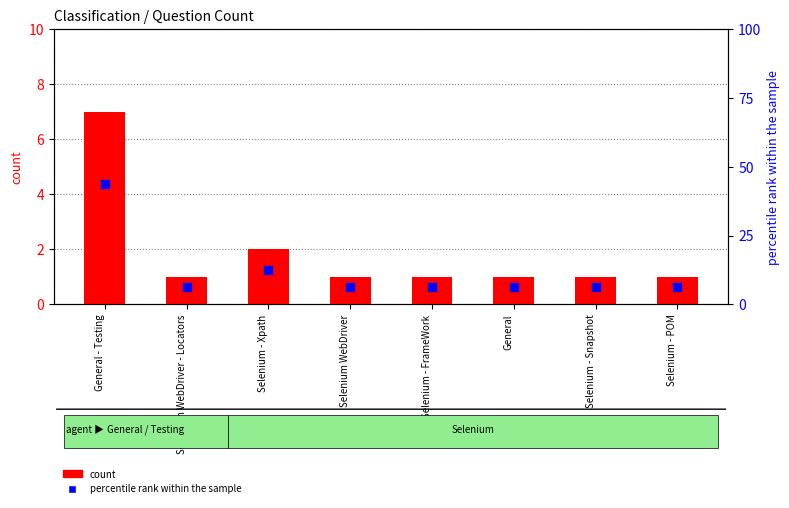

Is the value of count at Selenium - Xpath greater than the value of percentile rank within the sample at Selenium - FrameWork?

No